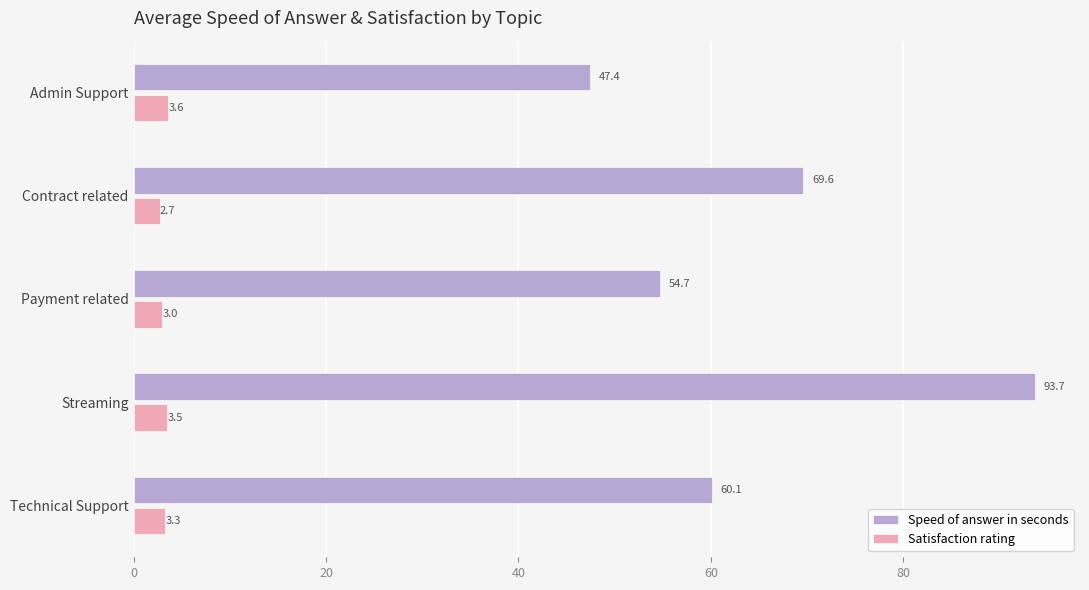

What is the highest value of the Satisfaction rating series?

3.6